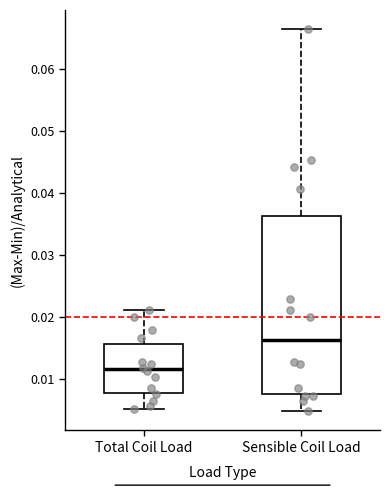

Reading left to right, read every box against the y-axis: the position of its median line, the range the box covers, and the ends of its whiskers. The values are not printed on the chart, so give them approximately, as read against the axis.

Total Coil Load: median 0.012, box 0.008 to 0.016, whiskers 0.005 to 0.021
Sensible Coil Load: median 0.016, box 0.008 to 0.036, whiskers 0.005 to 0.066